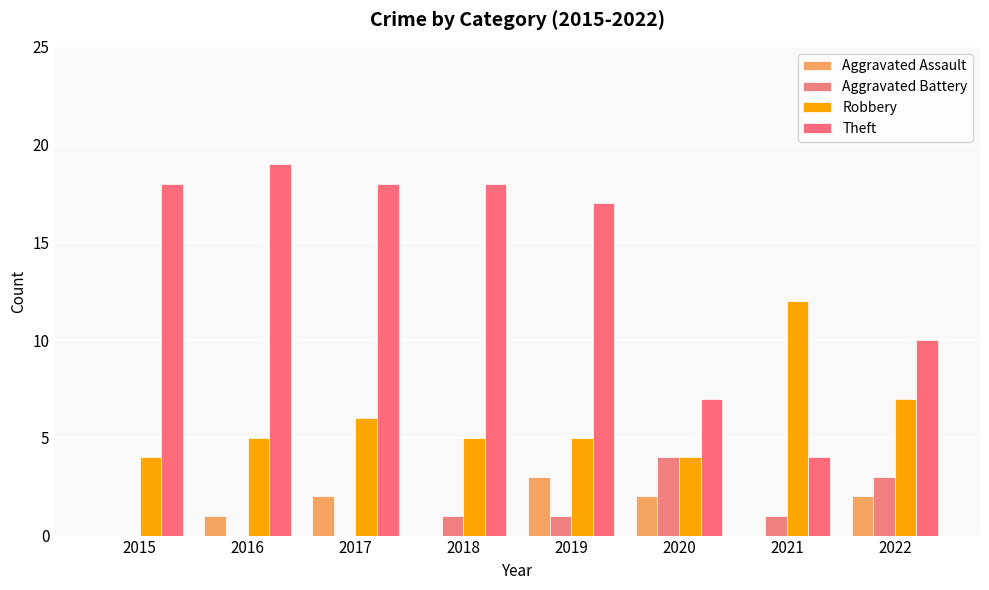

What is the difference between the highest and lowest values at 2016?

19